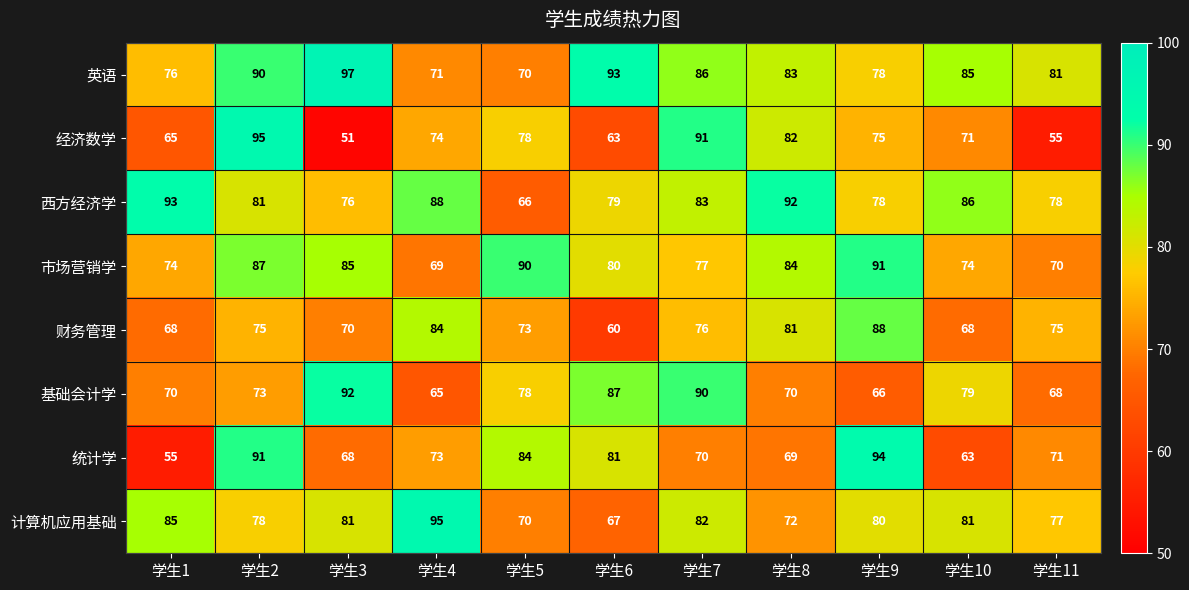

At which category is the sum across all series the highest?

学生2